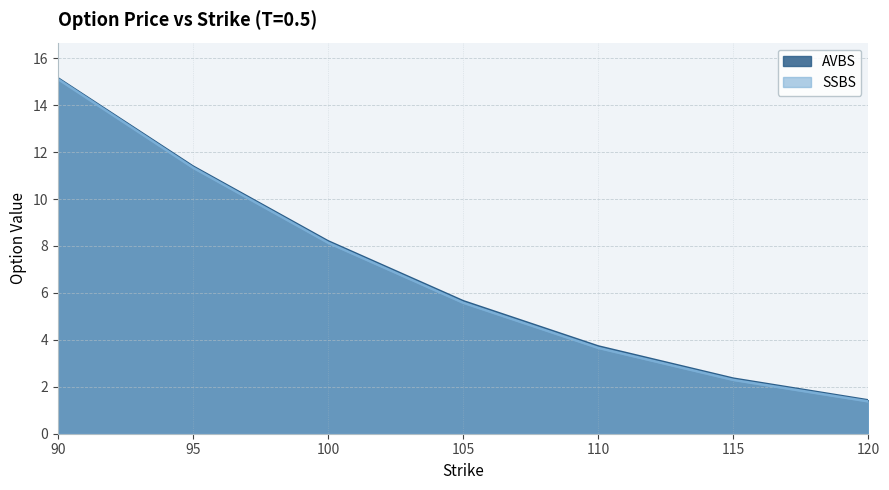

At how many categories does at least one series exceed 11?

2